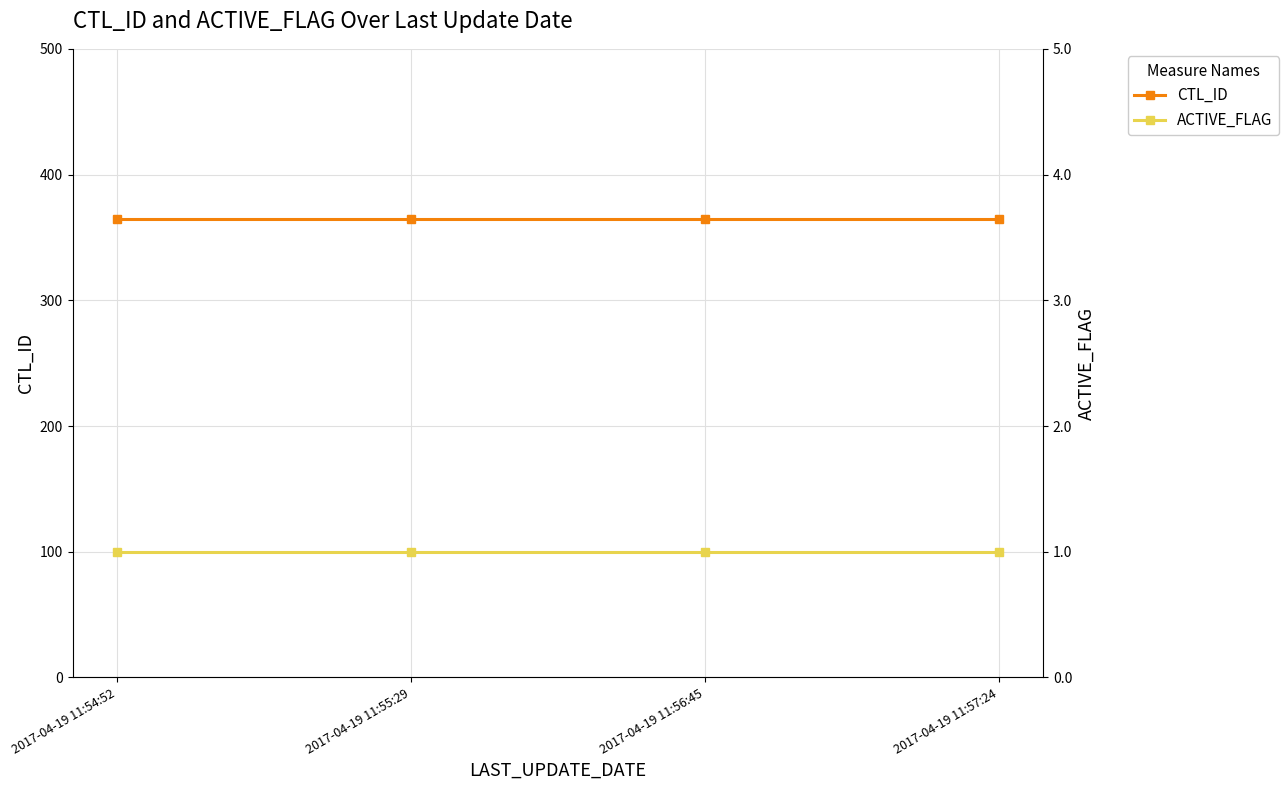

Rank the series at 2017-04-19 11:55:29 from highest to lowest value.

CTL_ID, ACTIVE_FLAG